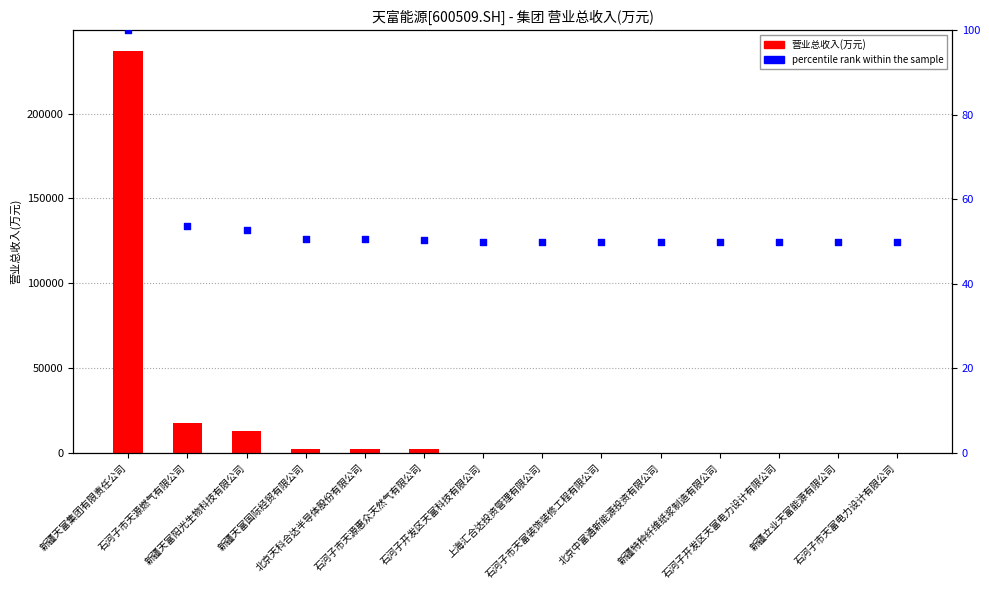

At how many categories does at least one series exceed 36948?

1